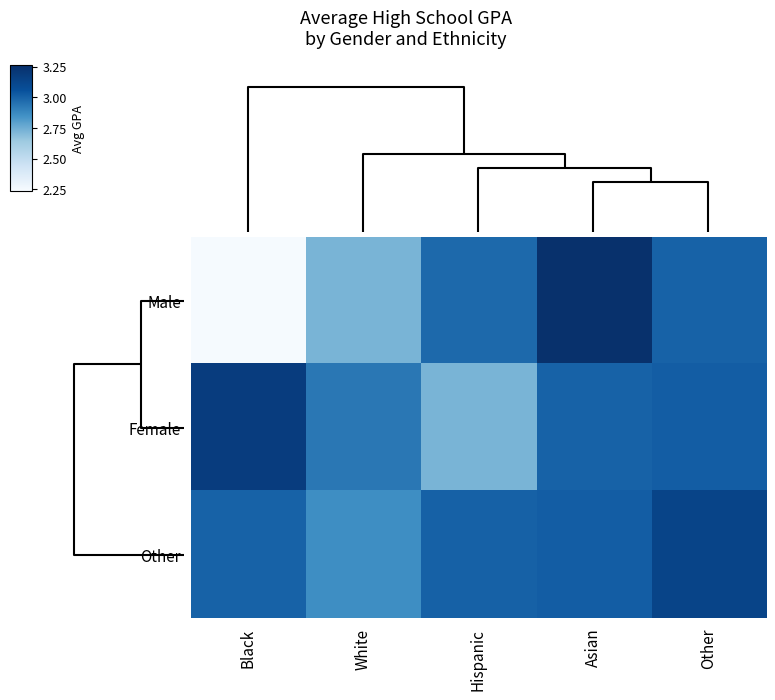

Reading left to right, transcribe all the data shown in this chart.

Male: Black=2.2	White=2.7	Hispanic=3.0	Asian=3.3	Other=3.0
Female: Black=3.2	White=2.9	Hispanic=2.7	Asian=3.0	Other=3.0
Other: Black=3.0	White=2.9	Hispanic=3.0	Asian=3.0	Other=3.1